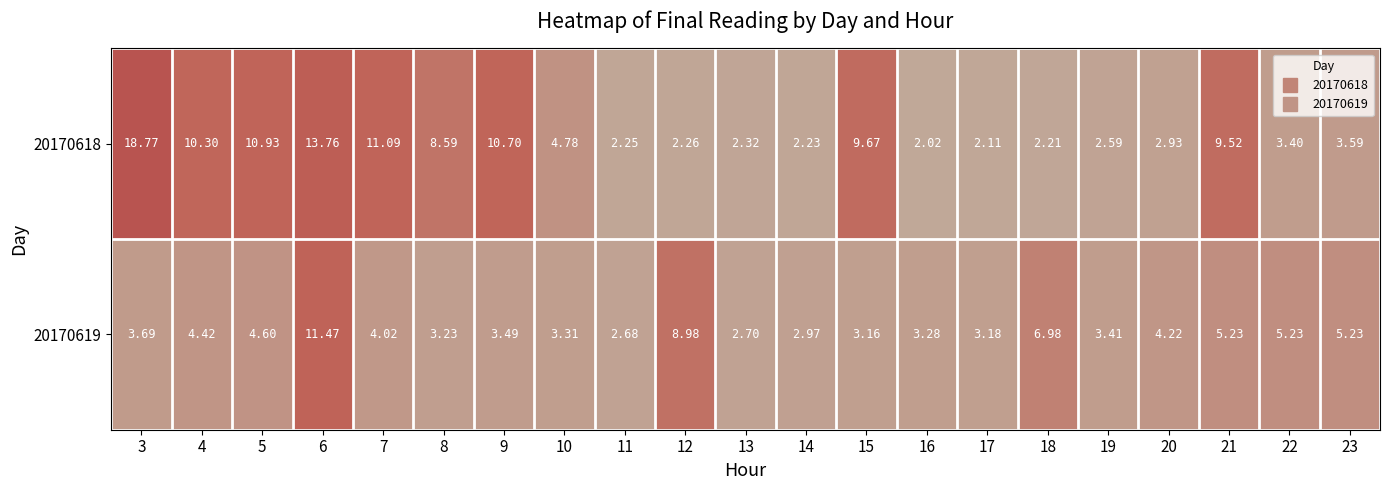

What is the total value across all series at 3?

22.5